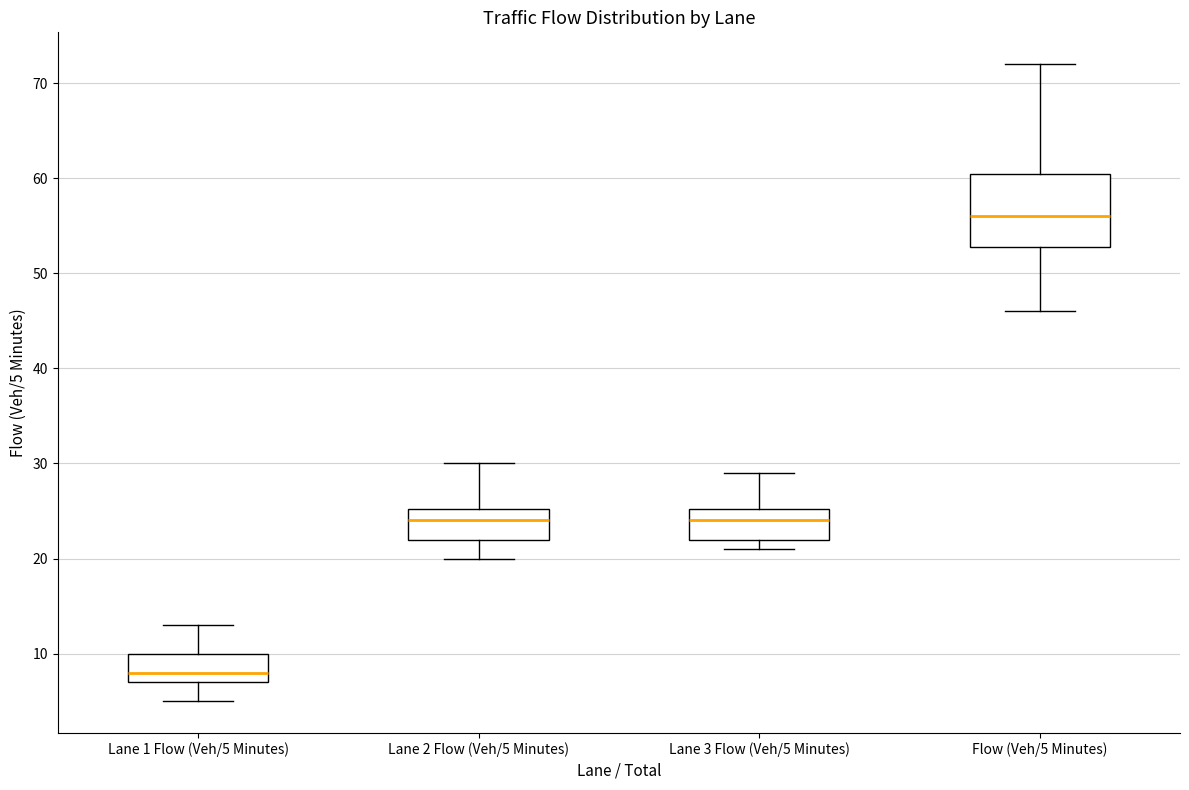

Which box has the lowest median line?

Lane 1 Flow (Veh/5 Minutes)